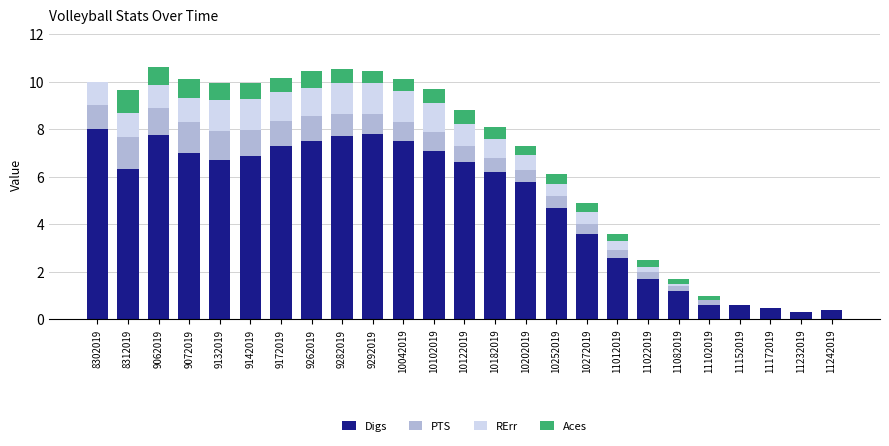

What is the total value across all series at 9062019?

10.6